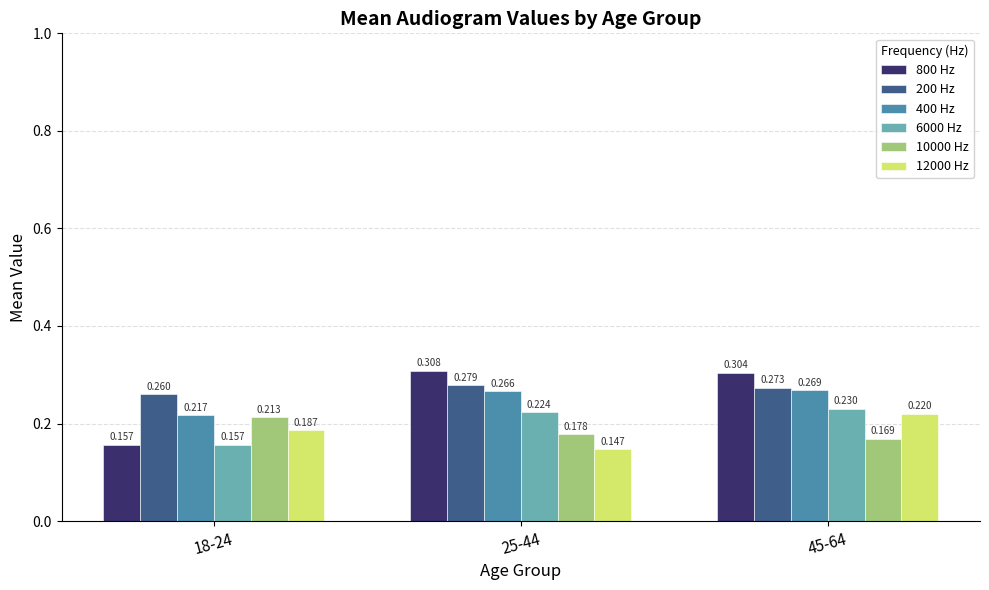

Is the value of 12000 Hz at 45-64 greater than the value of 200 Hz at 45-64?

No